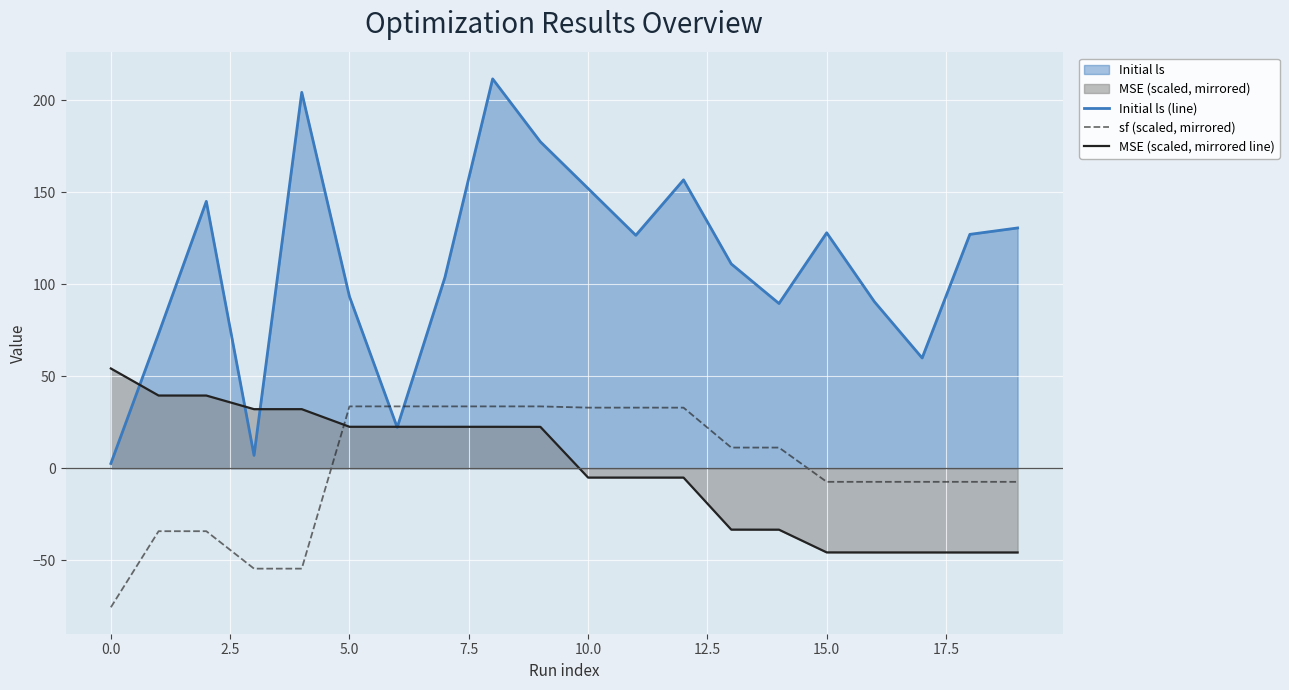

What is the value of the sf (scaled, mirrored) point at the 4th from the left?

-54.5